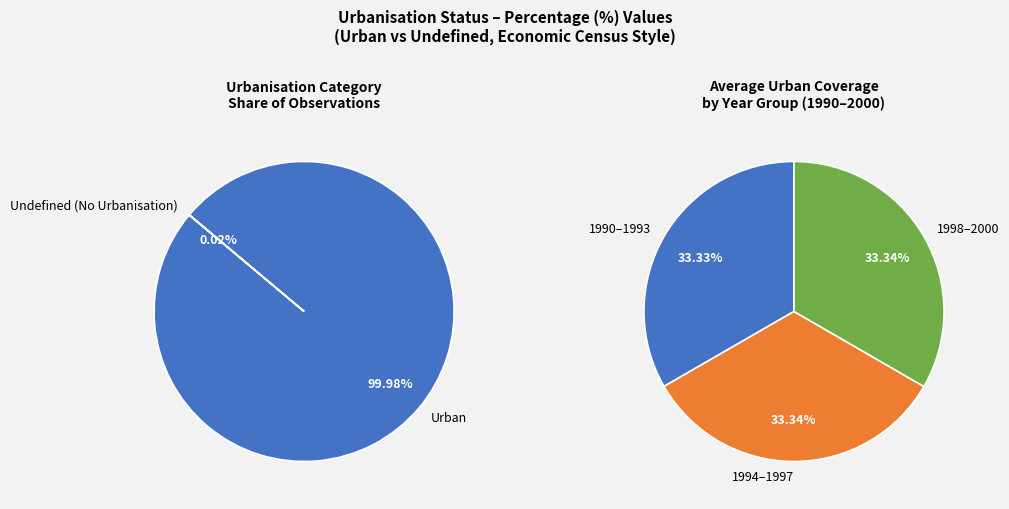

Which series has the largest range (max minus min)?

Urban